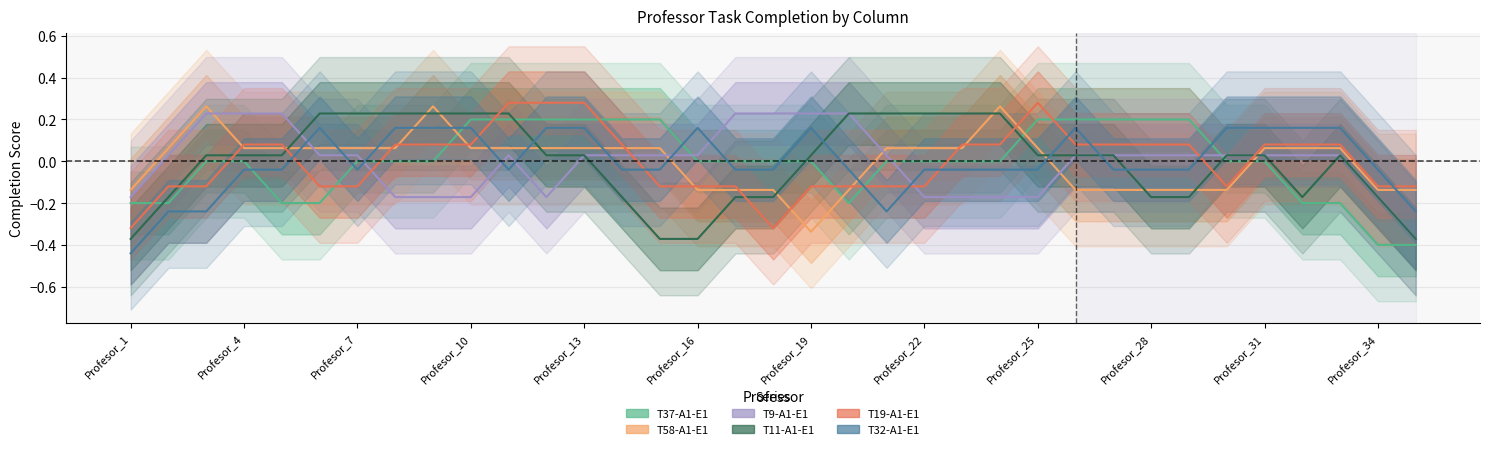

Which label corresponds to the smallest value in the chart?

Profesor_1